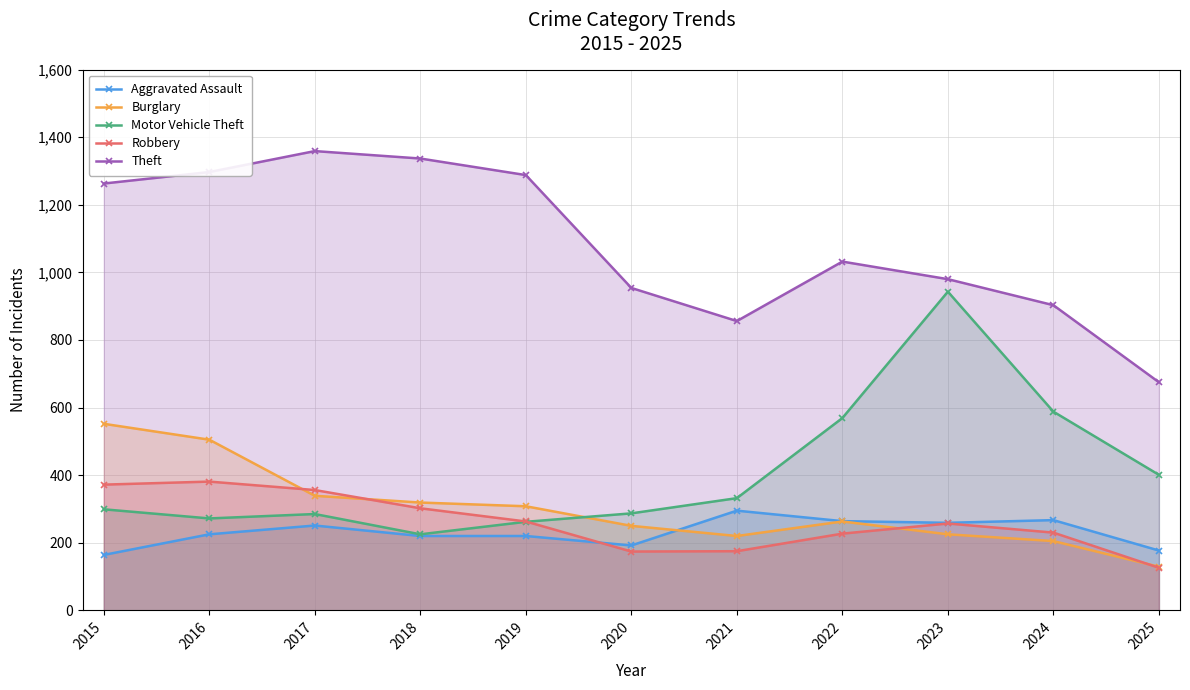

Is the value of Aggravated Assault at 2021 greater than the value of Motor Vehicle Theft at 2019?

Yes